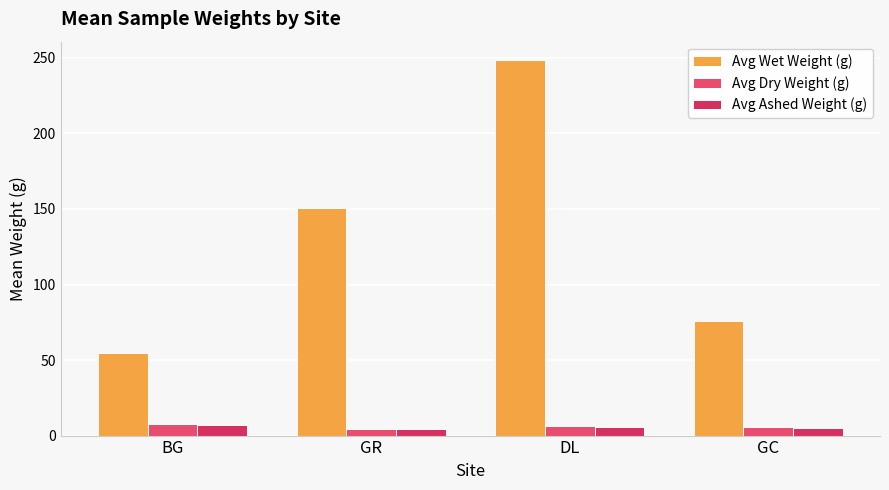

How many data points in Avg Wet Weight (g) are above 150?

2